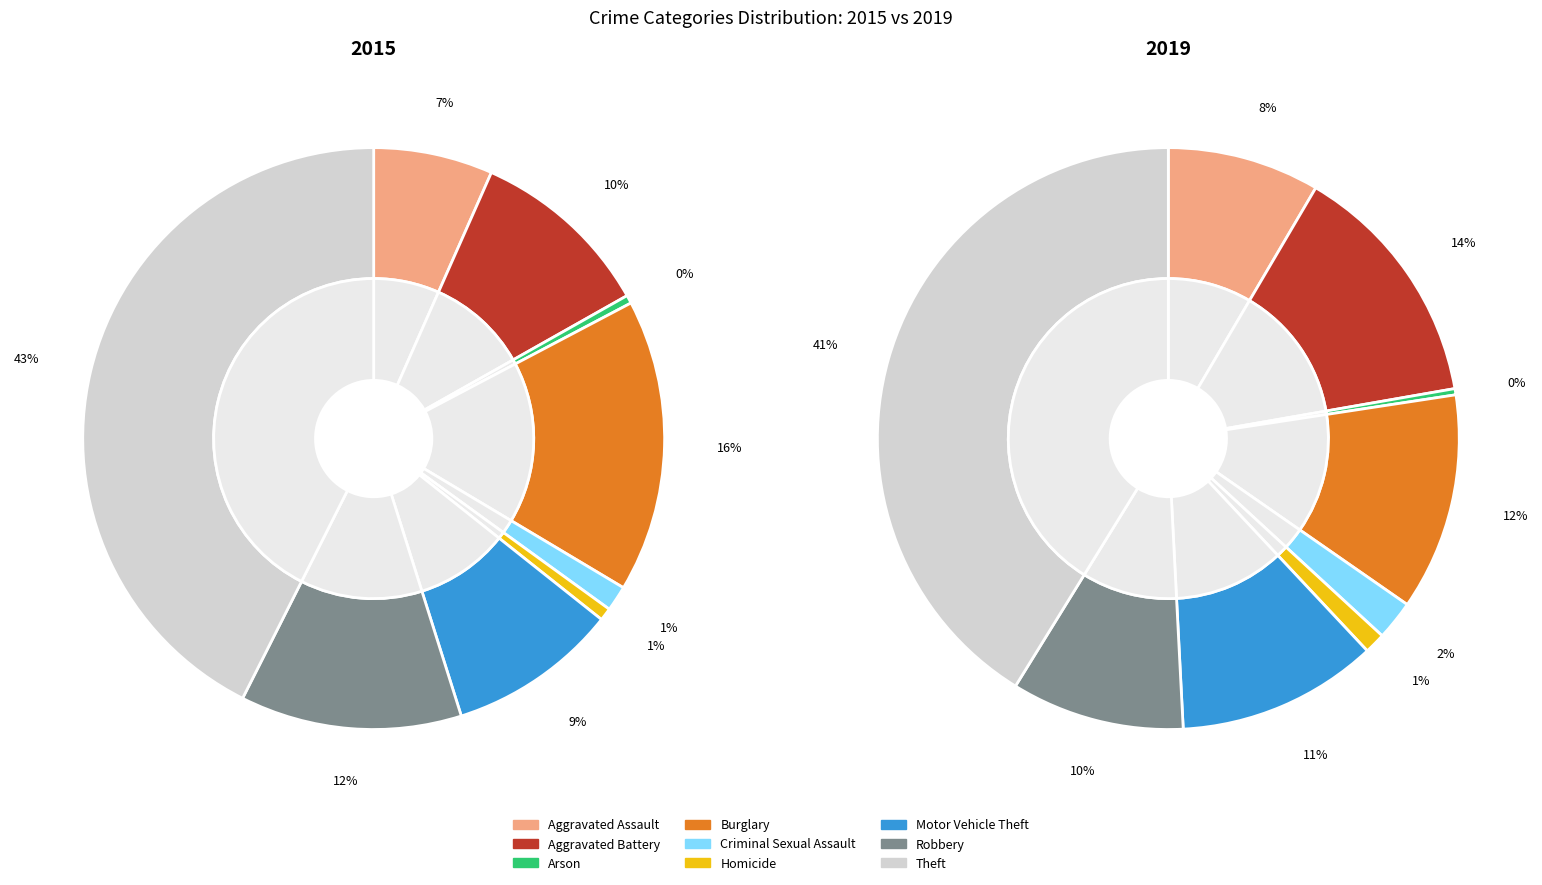

Does Robbery represent more than half of the total?

No